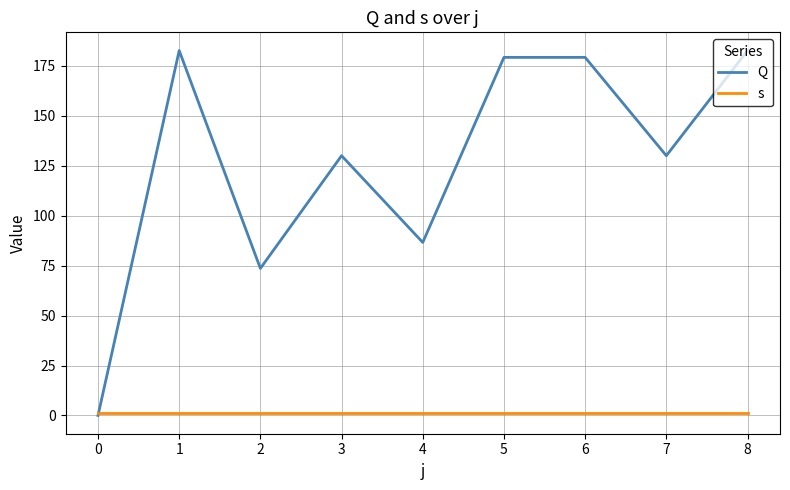

What is the highest value of the Q series?

182.6